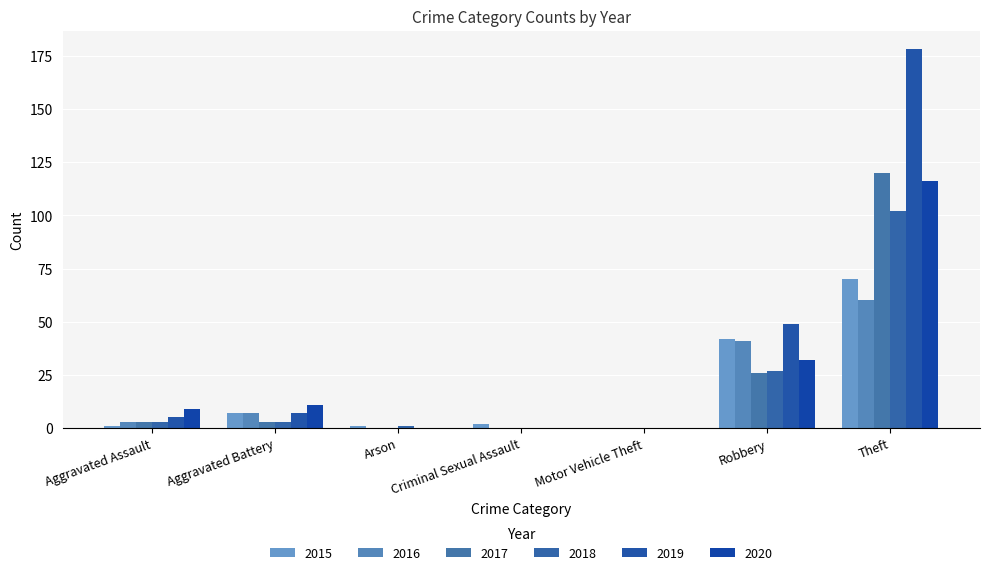

Reading right to left, extract all data points from this chart.

2015: 70	42	0	2	1	7	1
2016: 60	41	0	0	0	7	3
2017: 120	26	0	0	0	3	3
2018: 102	27	0	0	1	3	3
2019: 178	49	0	0	0	7	5
2020: 116	32	0	0	0	11	9